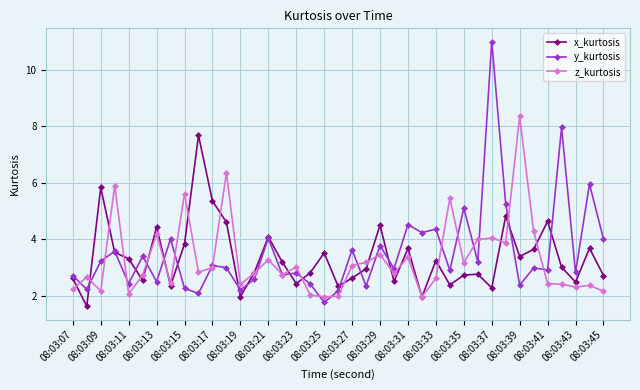

List the series in order of their peak value, highest first.

y_kurtosis, z_kurtosis, x_kurtosis